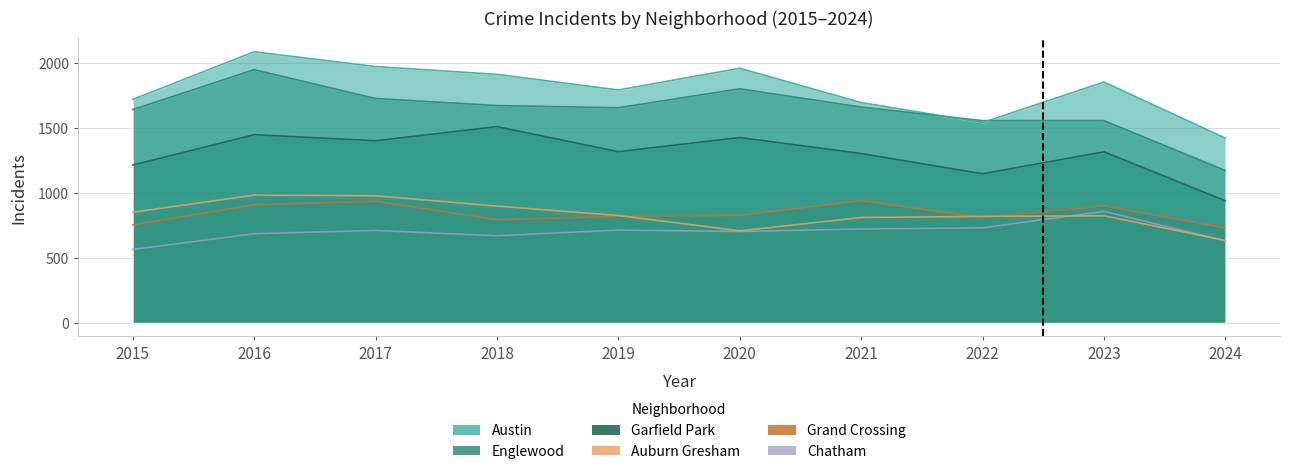

At which category does Chatham reach its first local peak?

2017